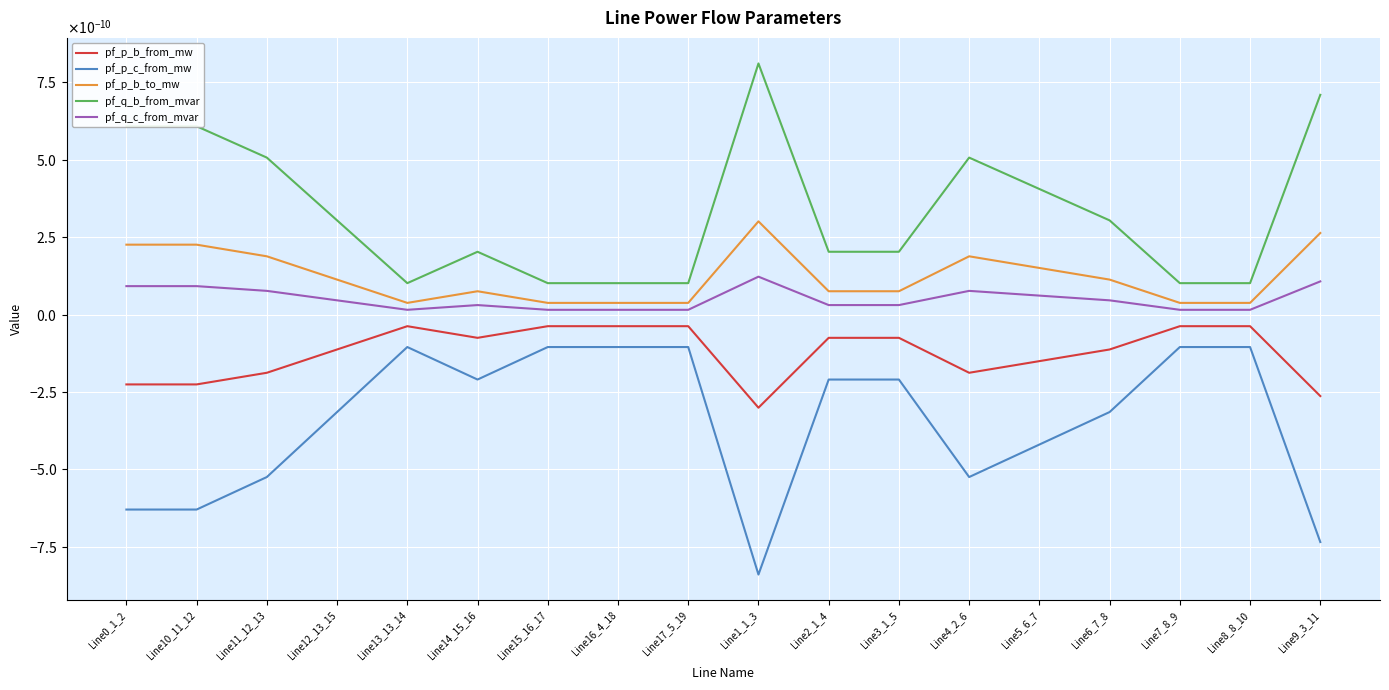

Rank the series by their maximum value, from highest to lowest.

pf_q_b_from_mvar, pf_p_b_to_mw, pf_q_c_from_mvar, pf_p_b_from_mw, pf_p_c_from_mw